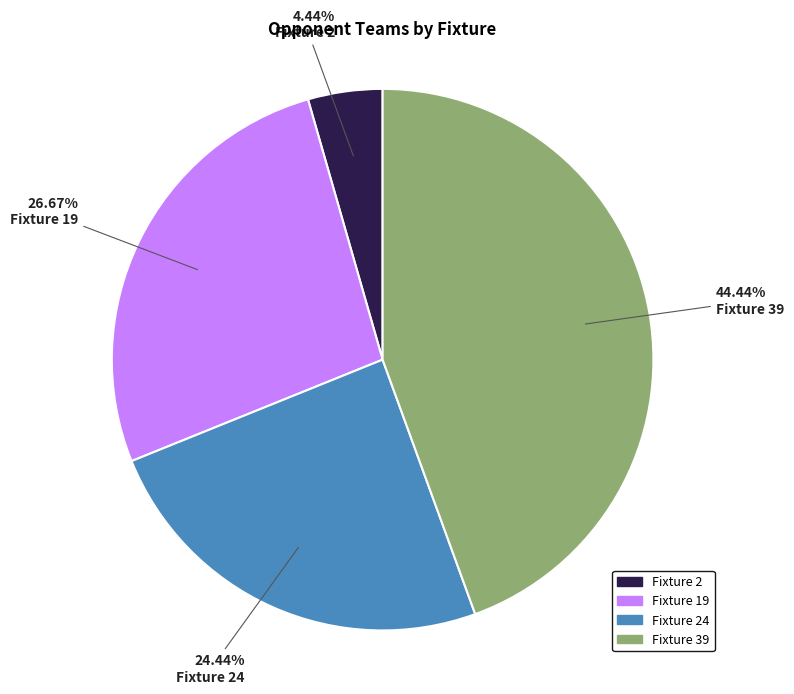

How many slices are in this pie chart?

4